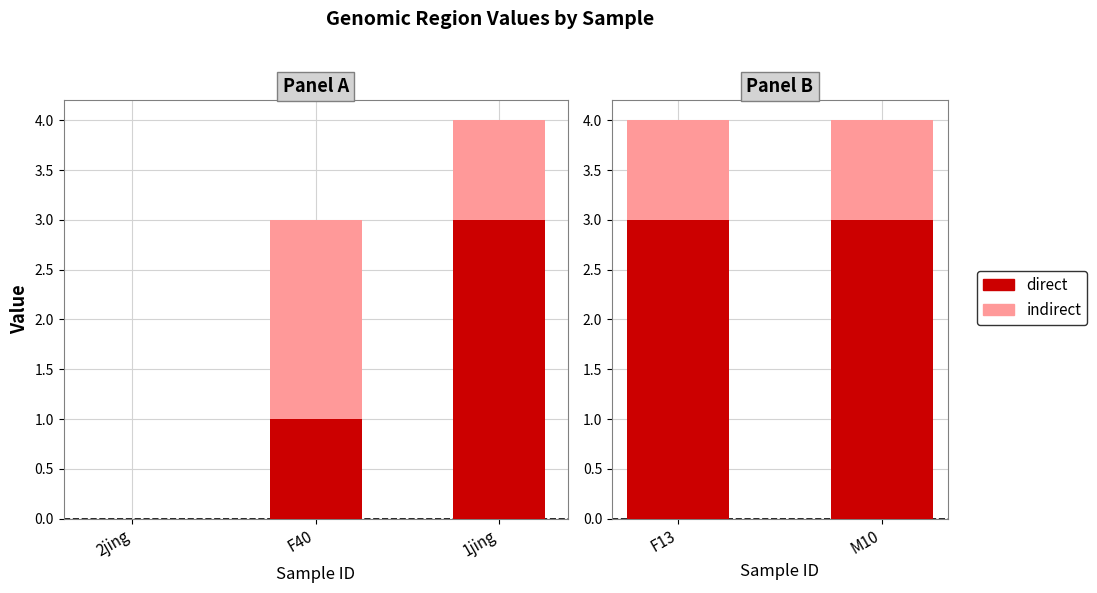

What is the average value of the indirect series?

1